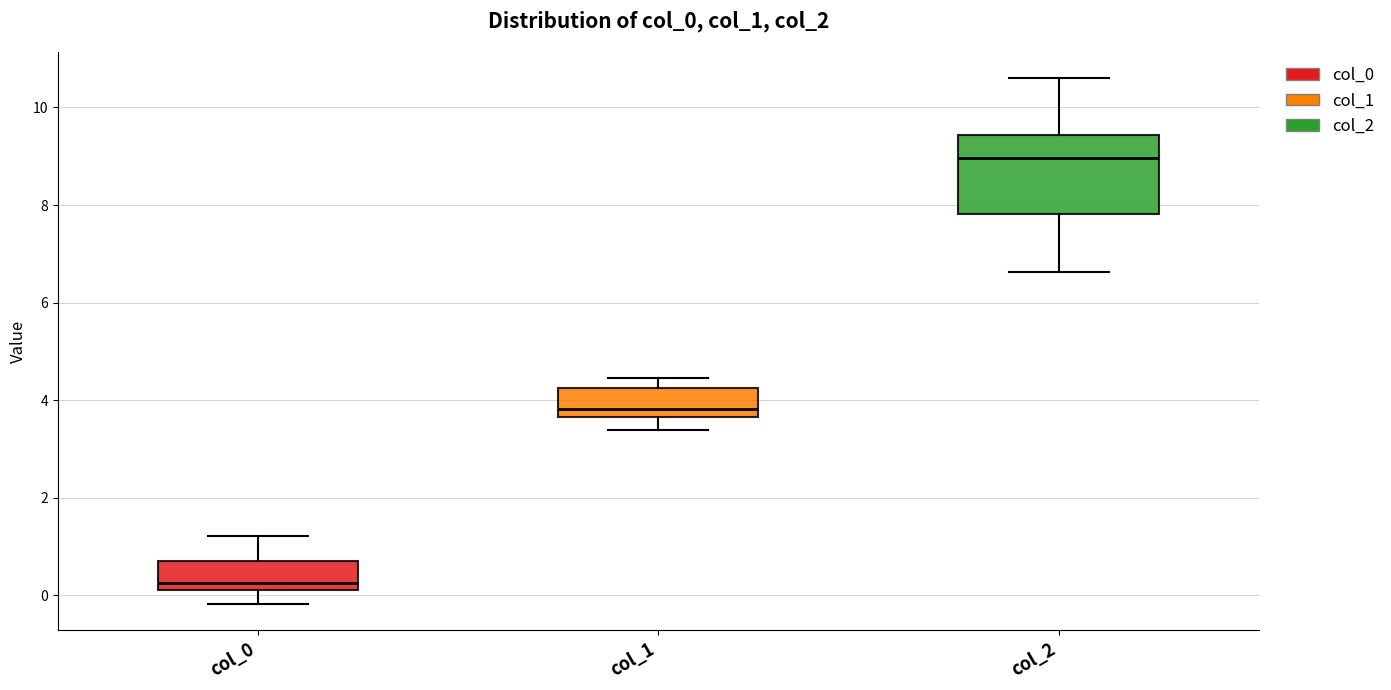

Where does the upper whisker of the box for col_0 end on the y-axis? The values are not printed on the chart, so give them approximately, as read against the axis.

1.2